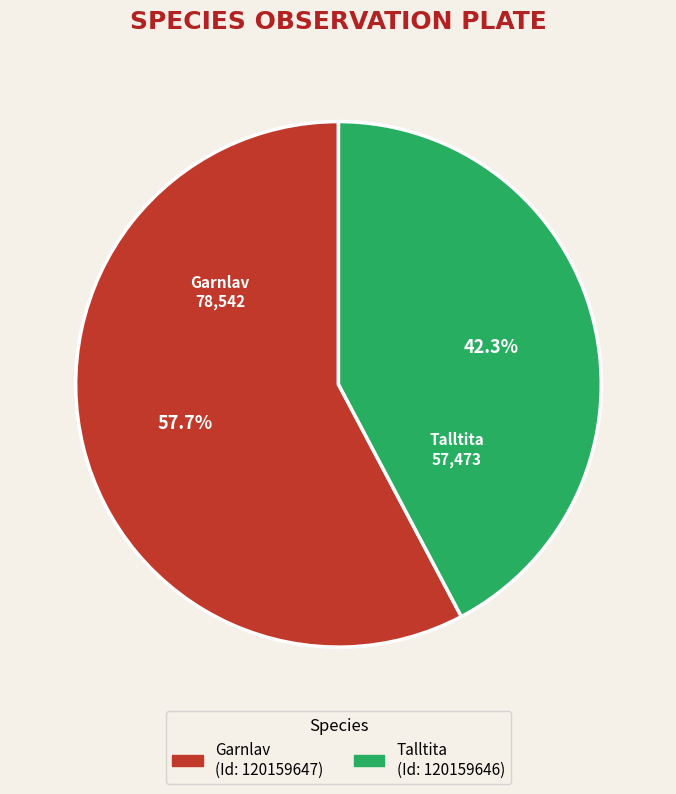

What is the largest slice in the pie chart?

Garnlav